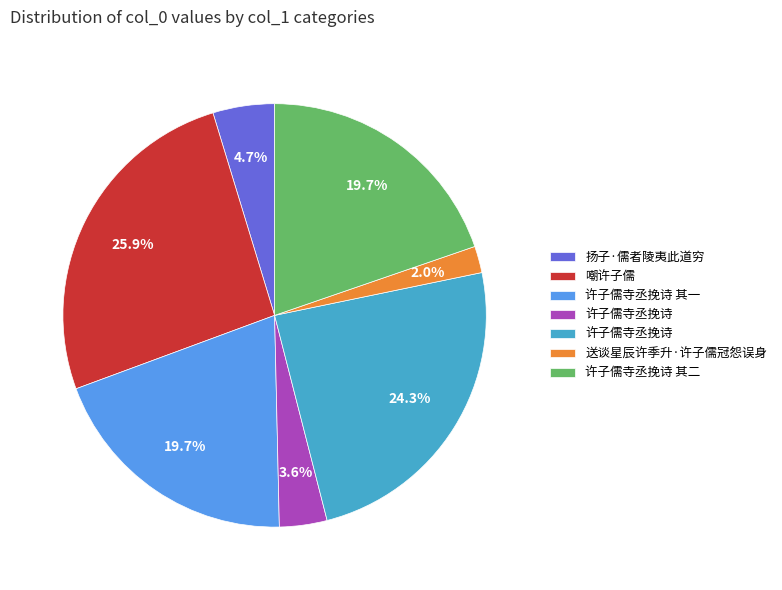

Is there a majority slice in this chart?

No